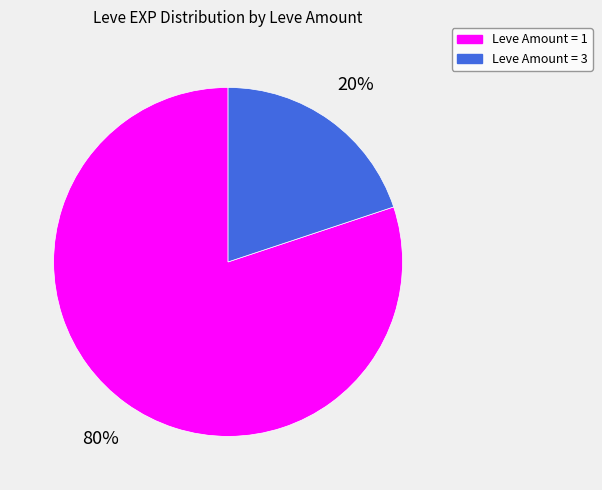

To the nearest percent, what portion does Leve Amount = 3 represent?

20%